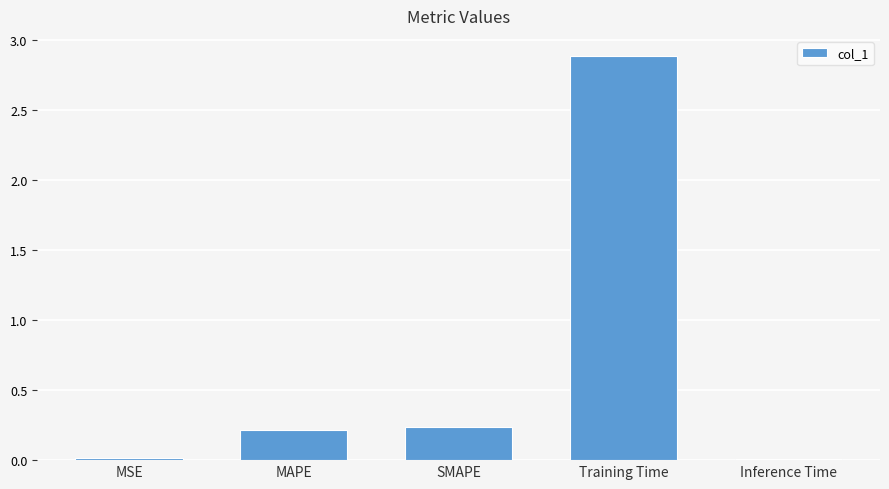

What is the sum of all values?

3.4